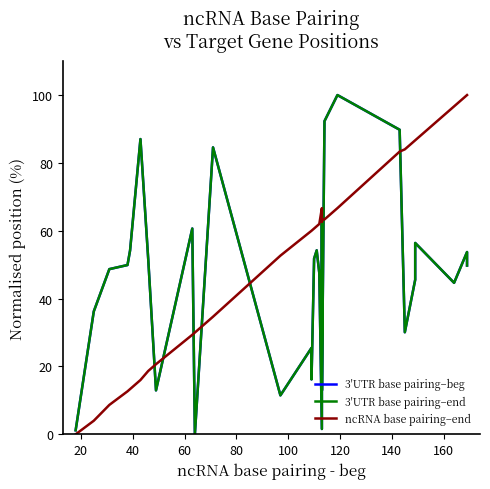

After their last crossing, which series has the higher values: 3'UTR base pairing–beg or ncRNA base pairing–end?

ncRNA base pairing–end